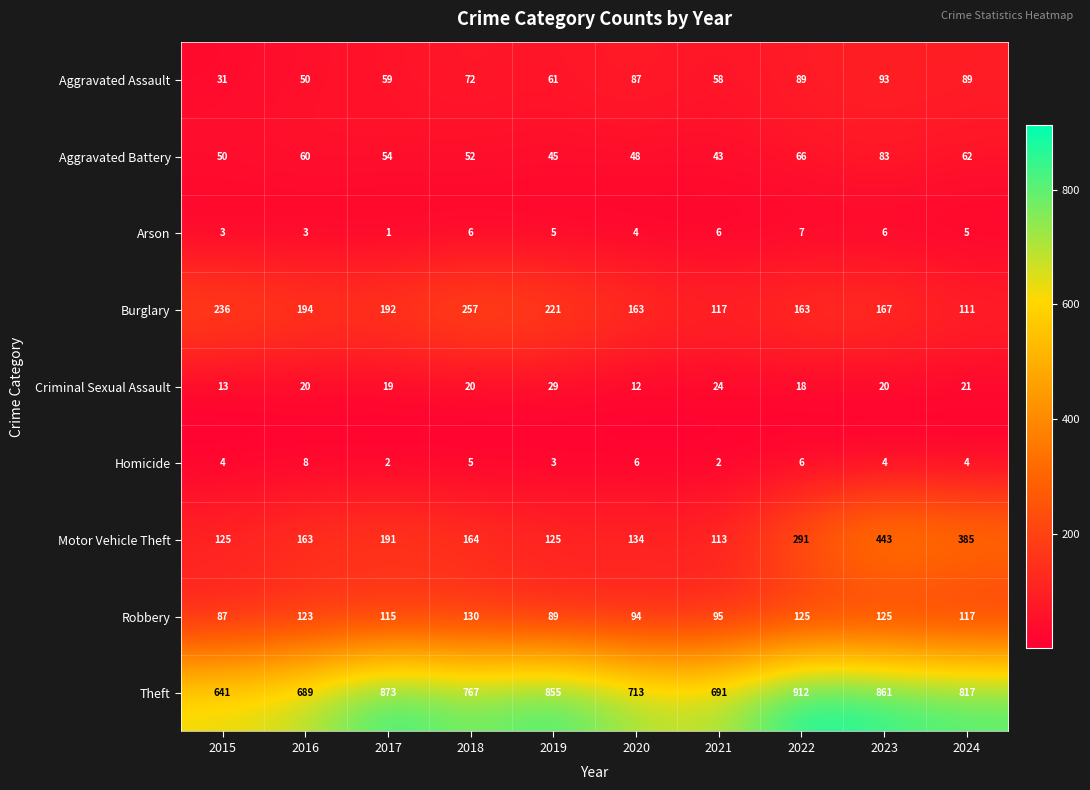

What is the greatest value displayed?

912